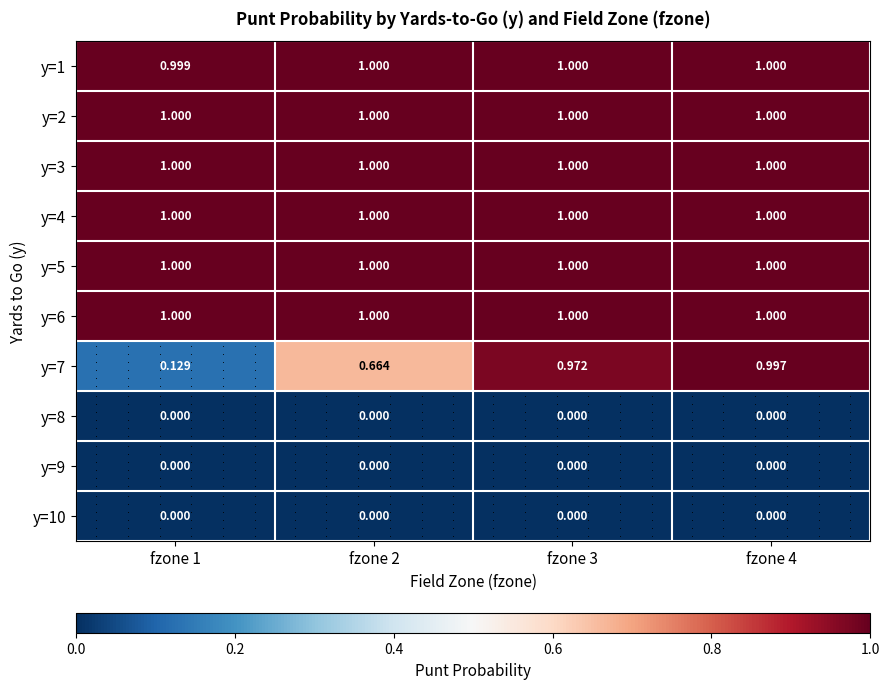

Which series has the largest range (max minus min)?

y=7